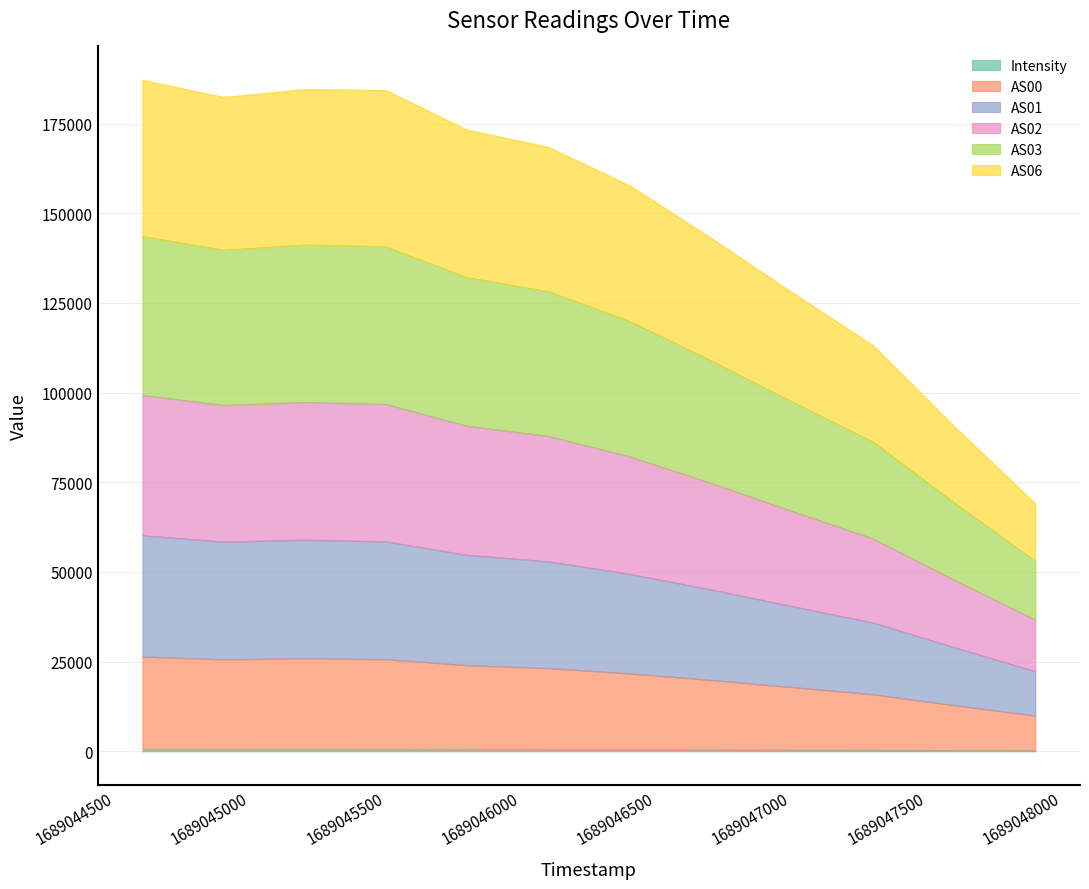

Rank the categories by AS02 value from highest to lowest.

1689044600, 1689045200, 1689045500, 1689044900, 1689045800, 1689046100, 1689046400, 1689046700, 1689047000, 1689047300, 1689047600, 1689047900